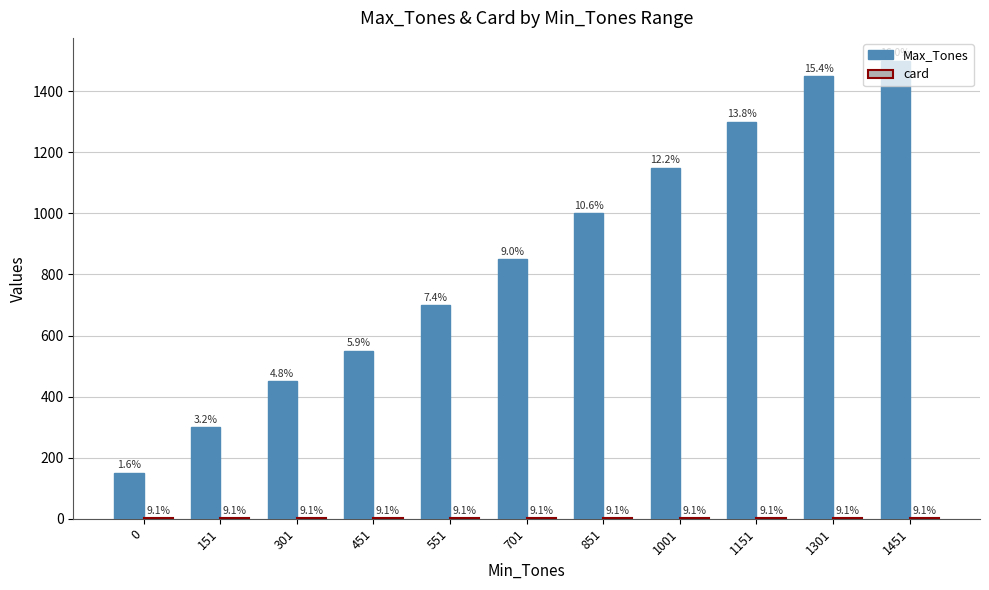

Which series changed the most between 0 and 551?

Max_Tones